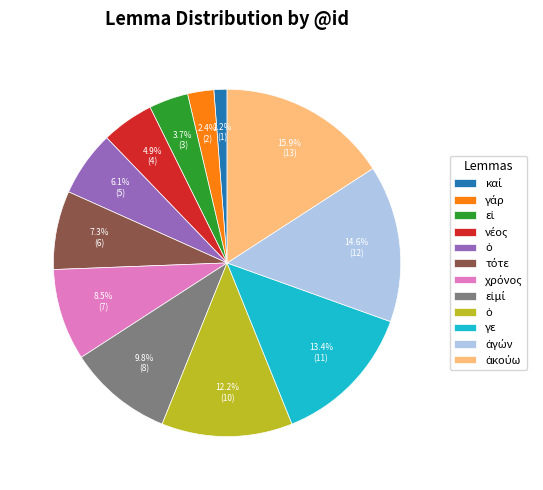

Does any single category account for the majority?

No